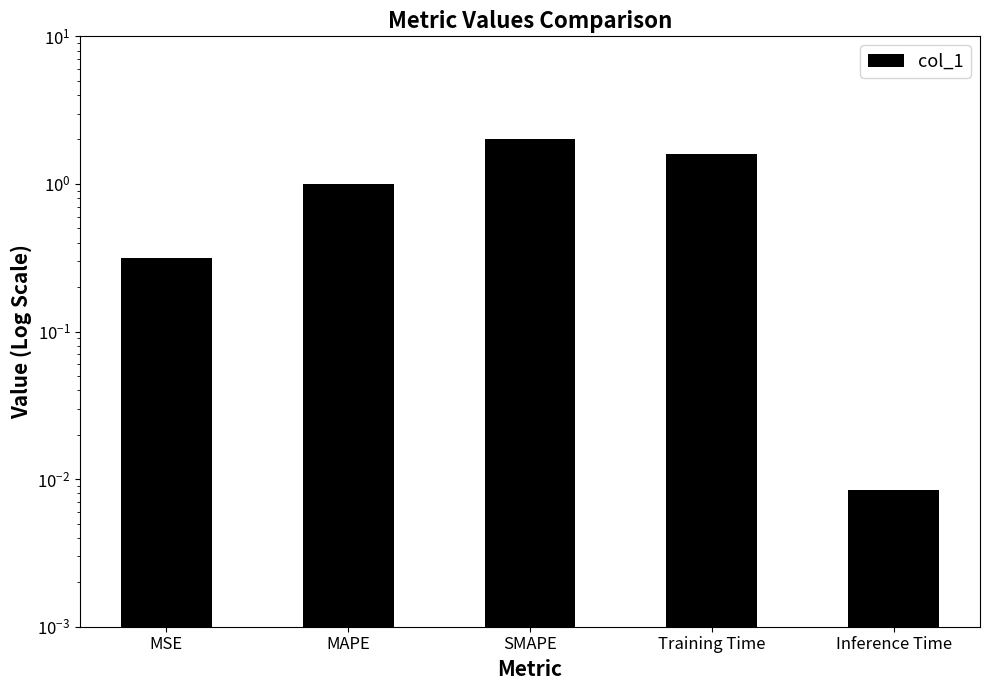

List the labels in order of value, largest first.

SMAPE, Training Time, MAPE, MSE, Inference Time